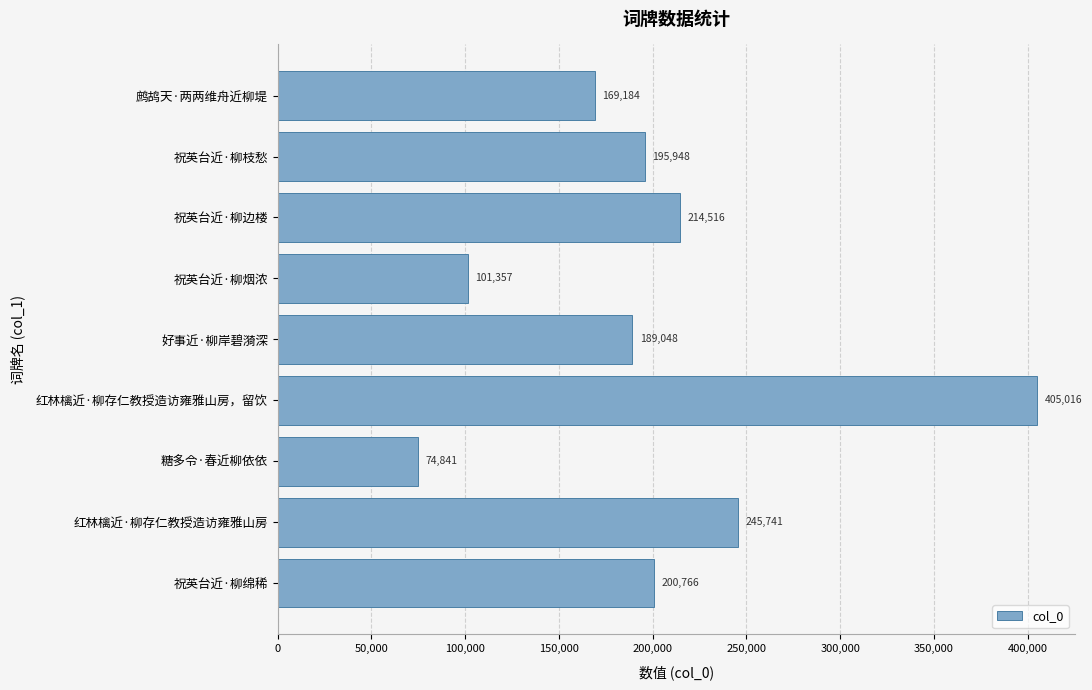

Which category has the highest value across all series?

红林檎近·柳存仁教授造访雍雅山房，留饮